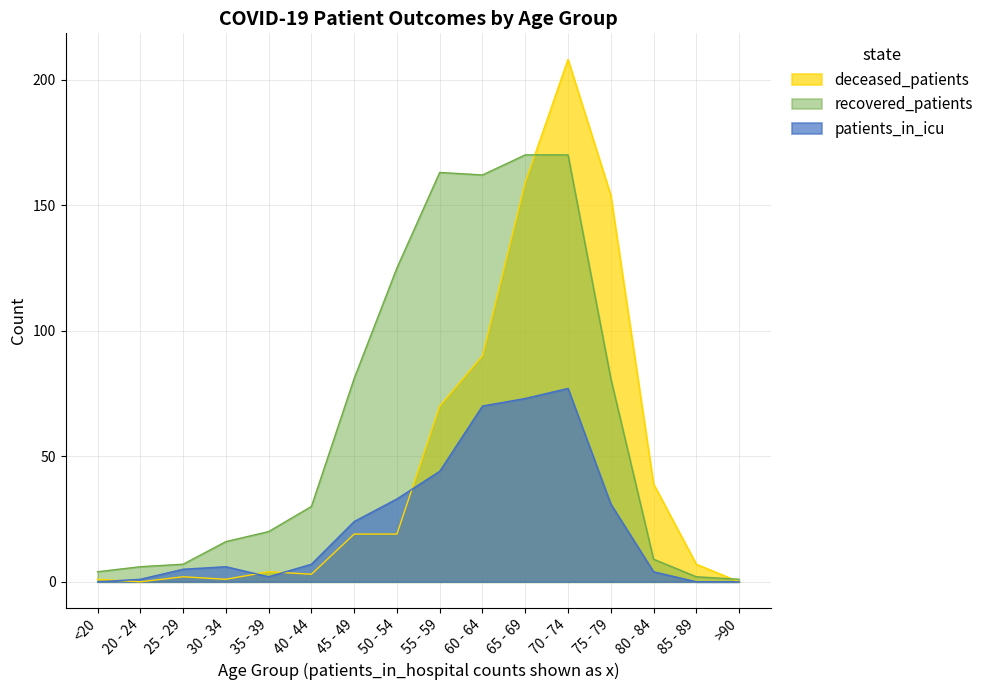

True or false: patients_in_icu and recovered_patients cross at least once.

False